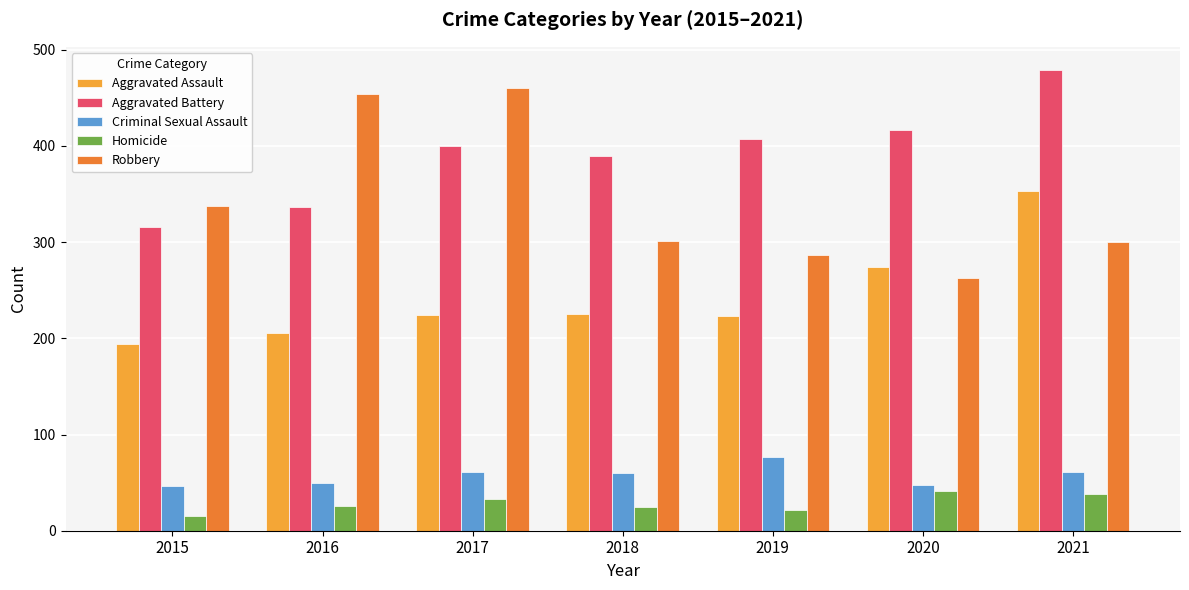

Count the number of categories in the chart.

7